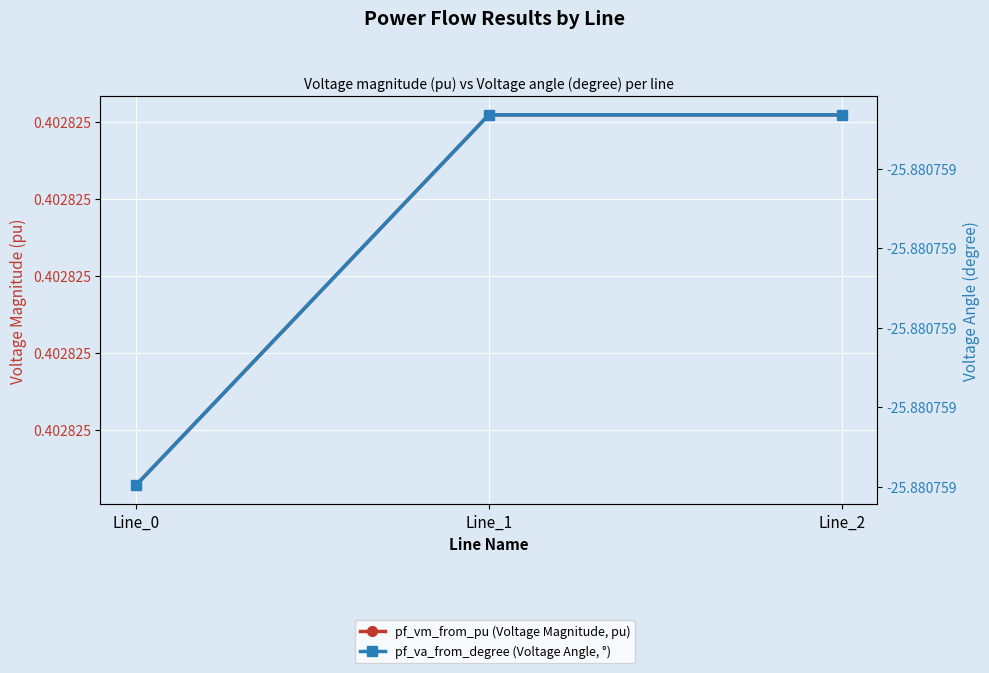

Reading right to left, extract all data points from this chart.

pf_vm_from_pu (Voltage Magnitude, pu): Line_2=0.4	Line_1=0.4	Line_0=0.4
pf_va_from_degree (Voltage Angle, °): Line_2=-25.9	Line_1=-25.9	Line_0=-25.9